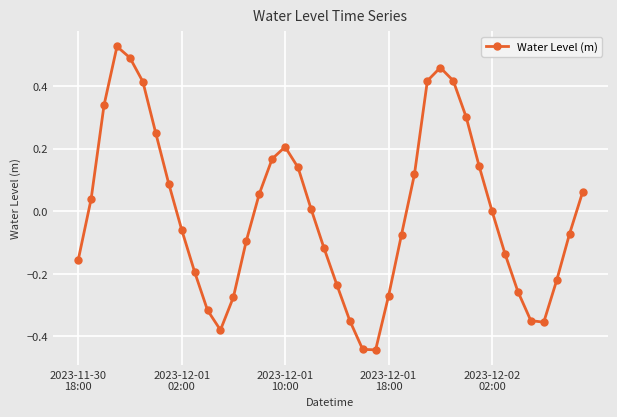

How many points are lower than both their immediate neighbors (excluding endpoints)?

3